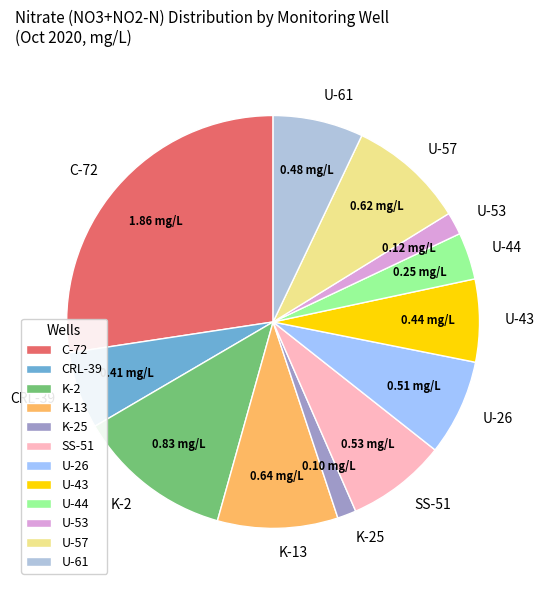

Is U-44 the majority of the pie?

No